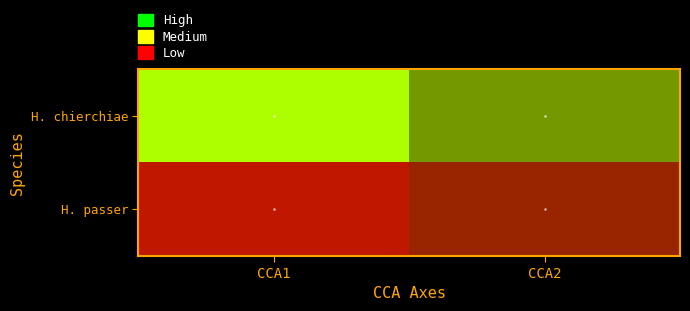

Reading right to left, list all the values displayed in this chart.

H. chierchiae: CCA2=0.4	CCA1=0.5
H. passer: CCA2=-0.2	CCA1=-0.3